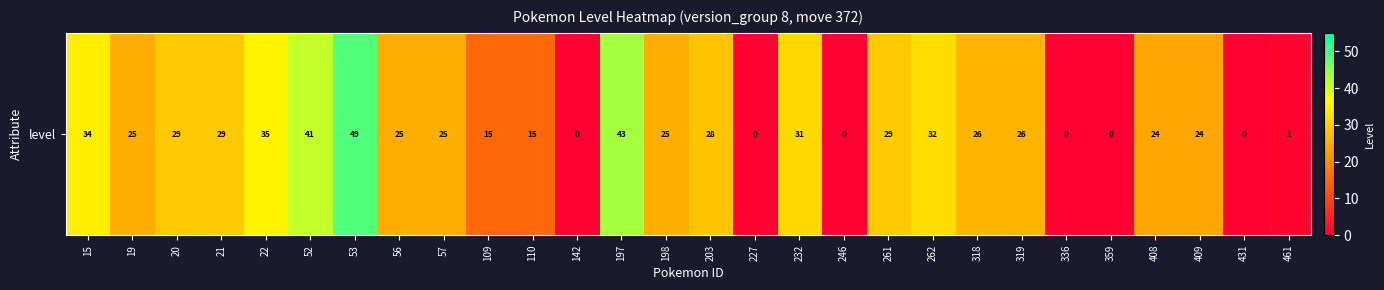

True or false: the data shows 43 at 197.

True